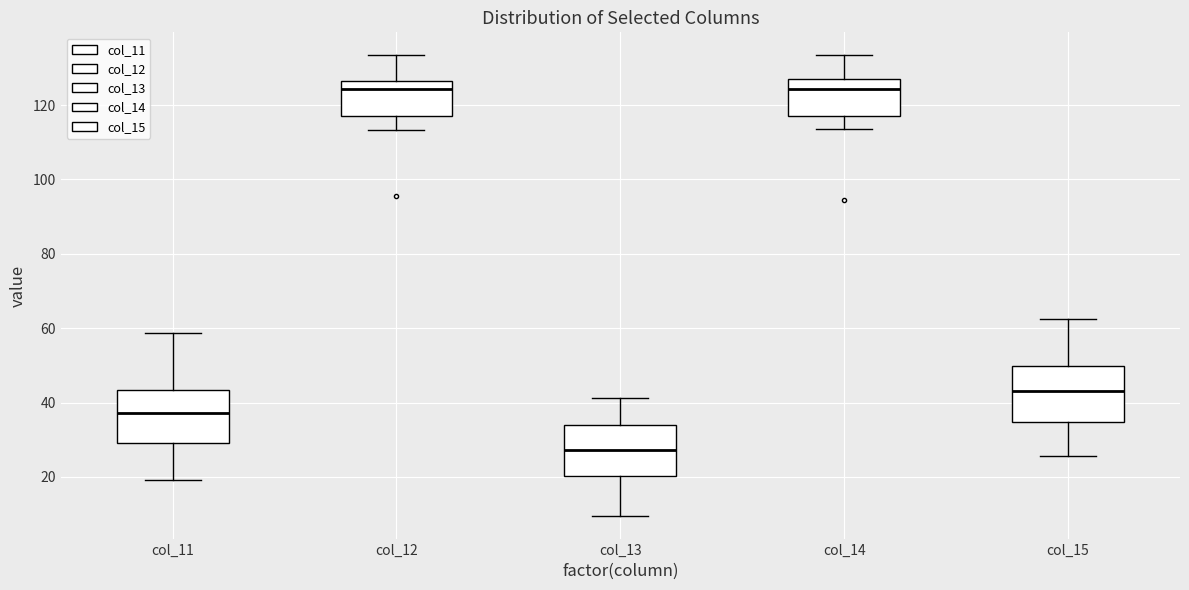

Reading left to right, read every box against the y-axis: the position of its median line, the range the box covers, and the ends of its whiskers. The values are not printed on the chart, so give them approximately, as read against the axis.

col_11: median 38, box 30 to 44, whiskers 20 to 58
col_12: median 124, box 118 to 126, whiskers 114 to 134
col_13: median 28, box 20 to 34, whiskers 10 to 42
col_14: median 124, box 118 to 126, whiskers 114 to 134
col_15: median 44, box 34 to 50, whiskers 26 to 62